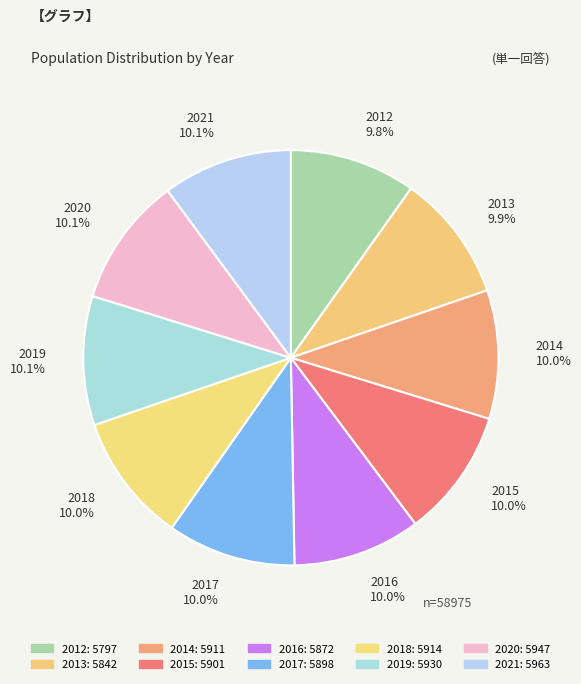

What is the total percentage of 2018 and 2017?

20.0%